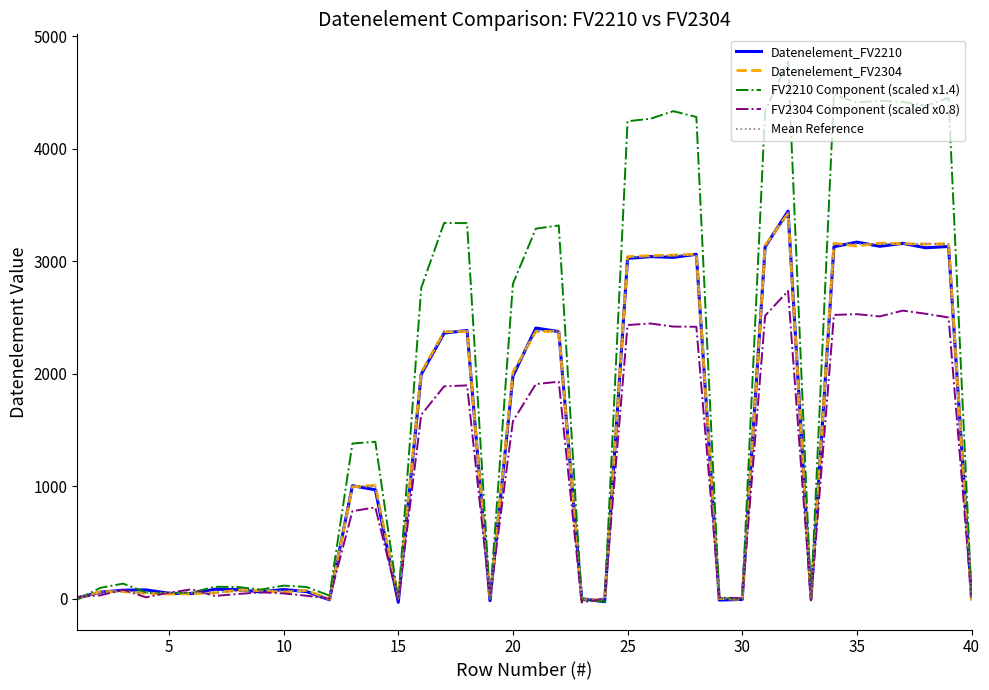

What is the maximum value shown in the chart?

4776.0